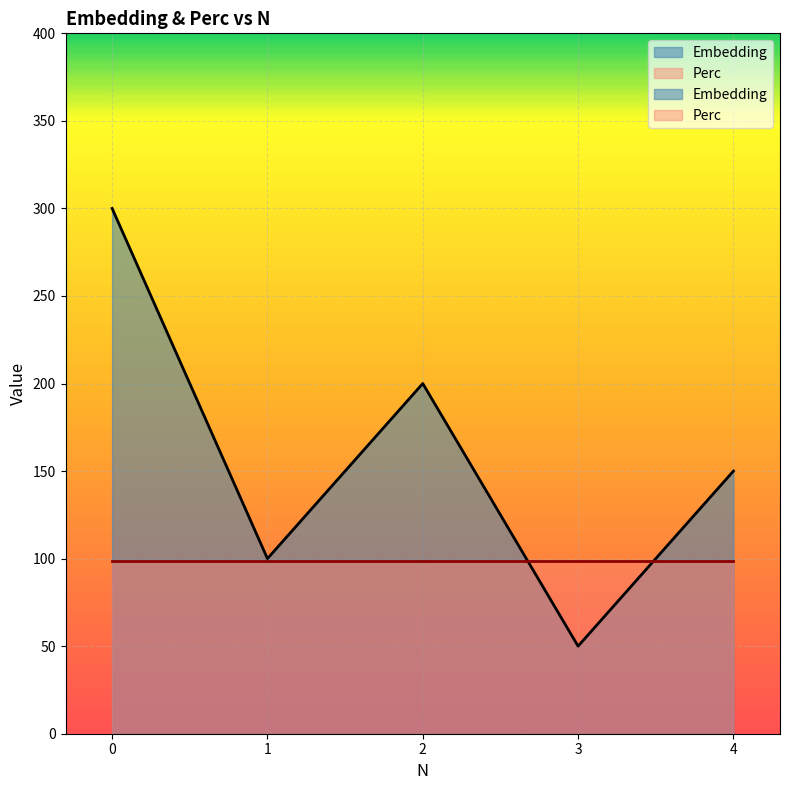

True or false: the data shows 19 at 3.

False